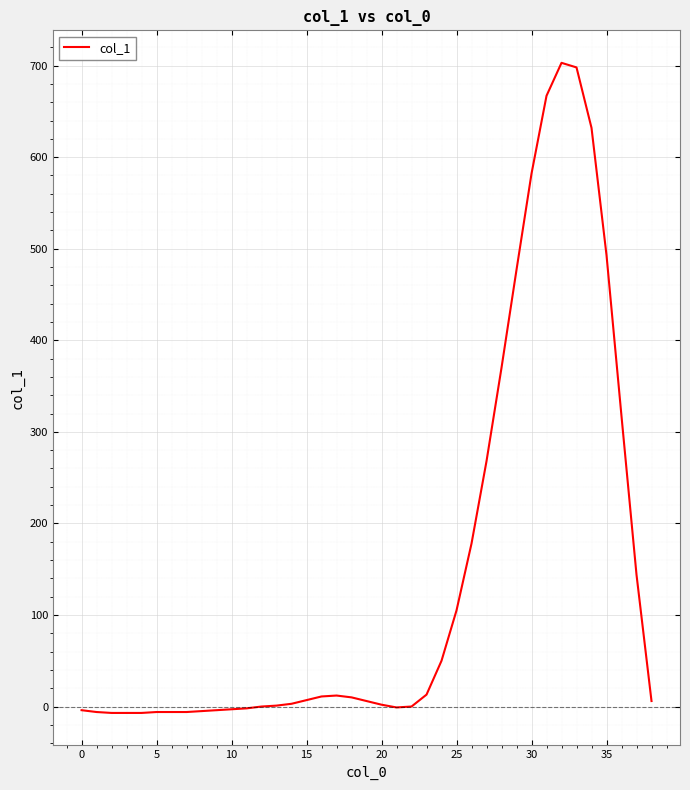

What is the maximum value shown in the chart?

703